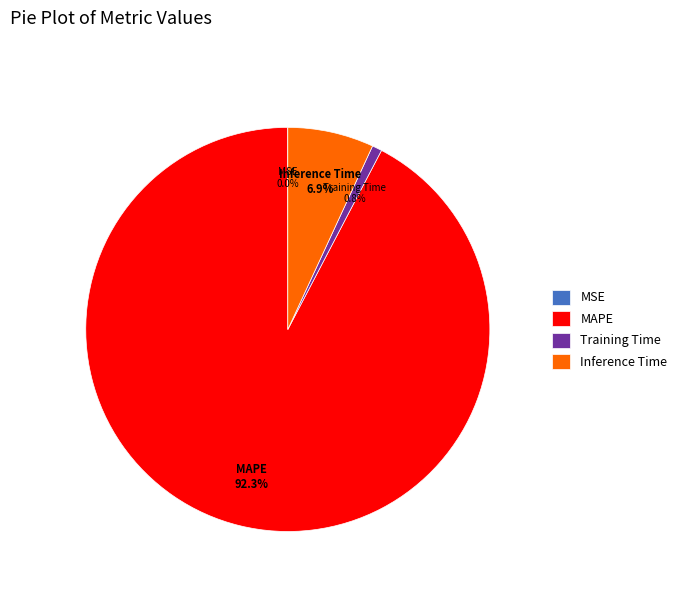

Which has a higher value, Training Time or MAPE?

MAPE